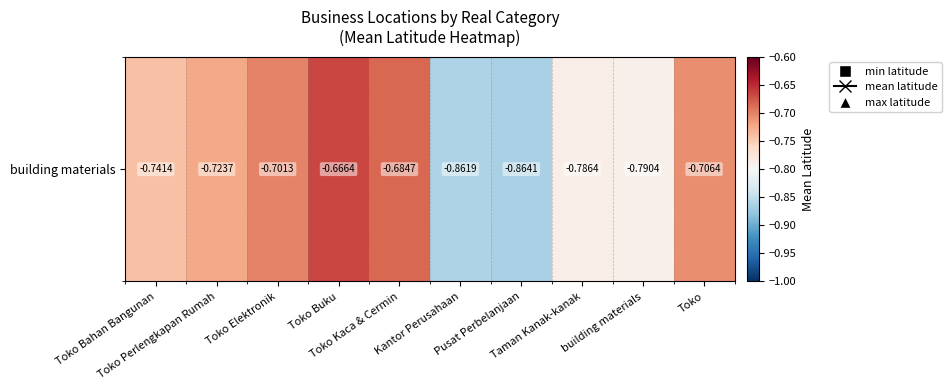

What is the difference between the second highest and minimum values?

0.2